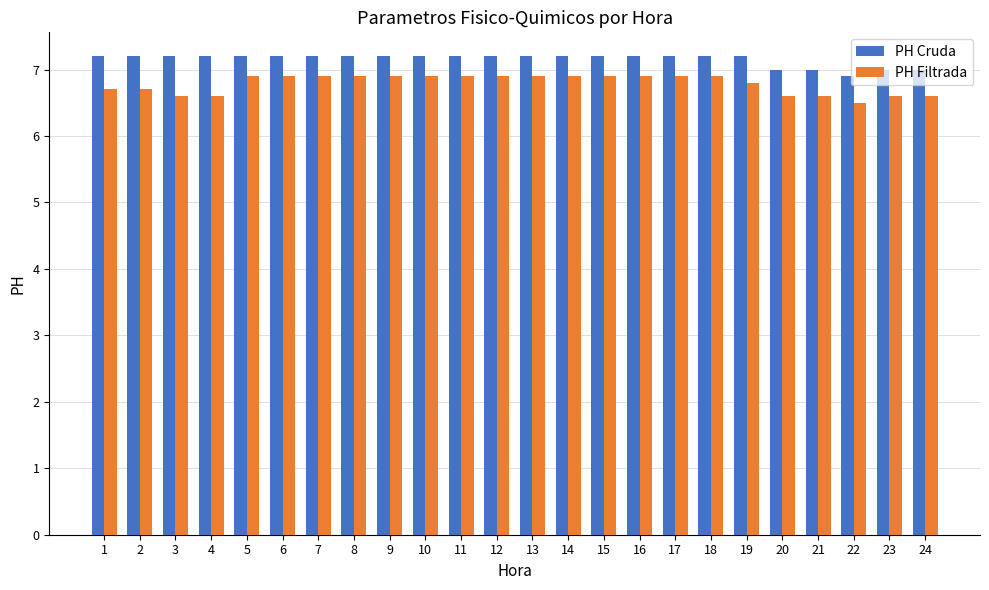

What is the value of the PH Filtrada bar at the 20th from the left?

6.6